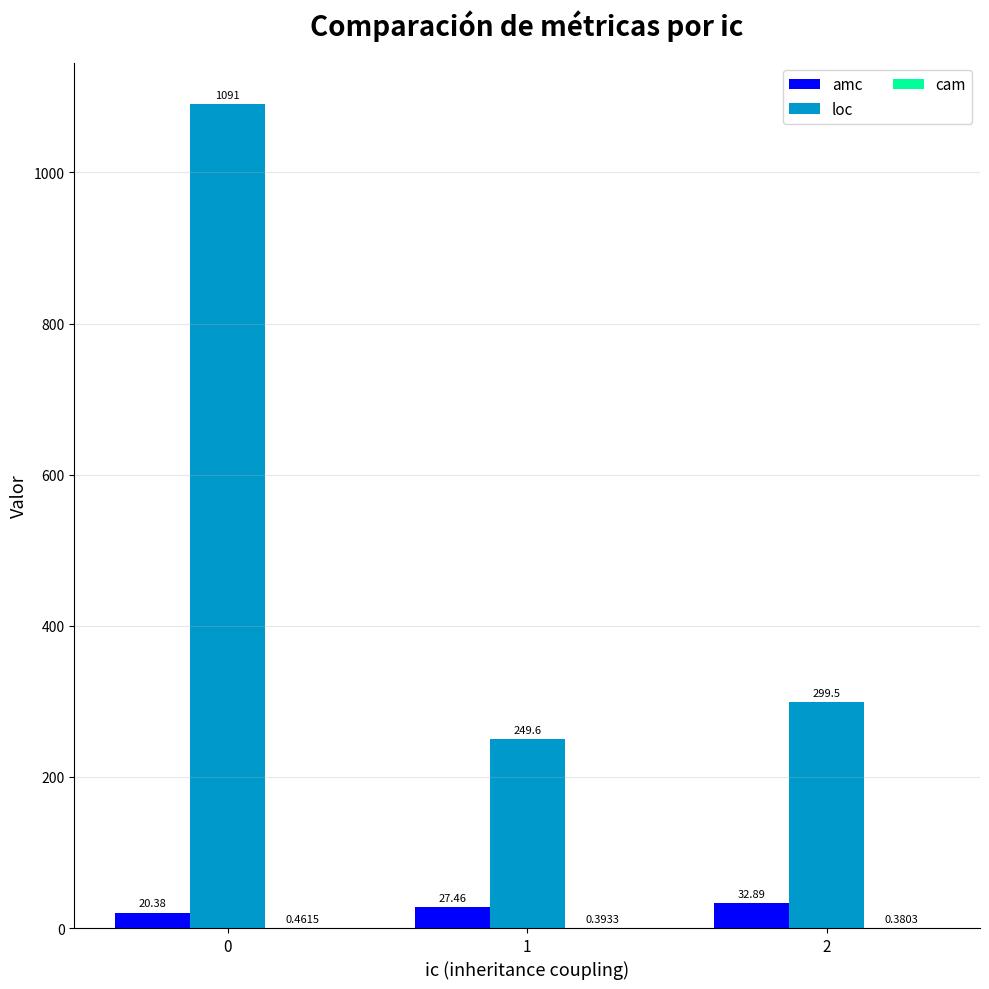

What is the spread (max minus min) of values at 0?

1090.4